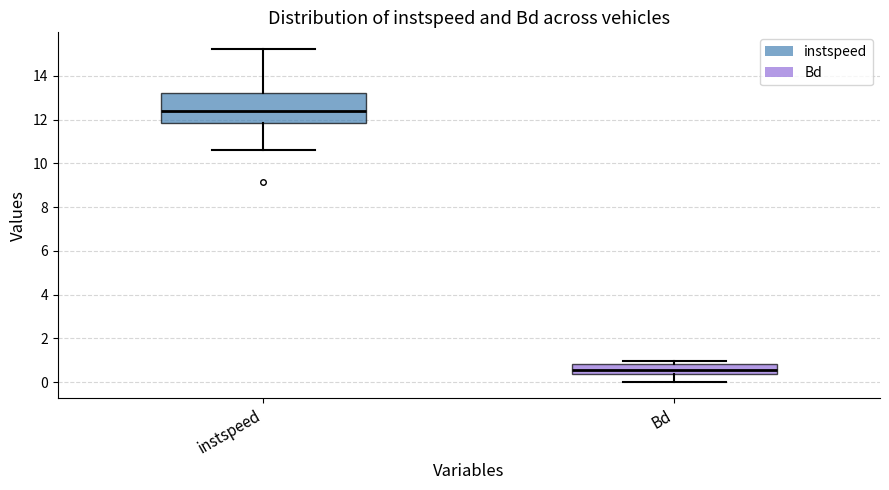

Reading left to right, transcribe this box plot: for each box, give where its median line is, the range the box spans, and where its two whiskers end, as read against the y-axis. The values are not printed on the chart, so give them approximately, as read against the axis.

instspeed: median 12.4, box 11.8 to 13.2, whiskers 10.6 to 15.2
Bd: median 0.6, box 0.4 to 0.8, whiskers 0.0 to 1.0